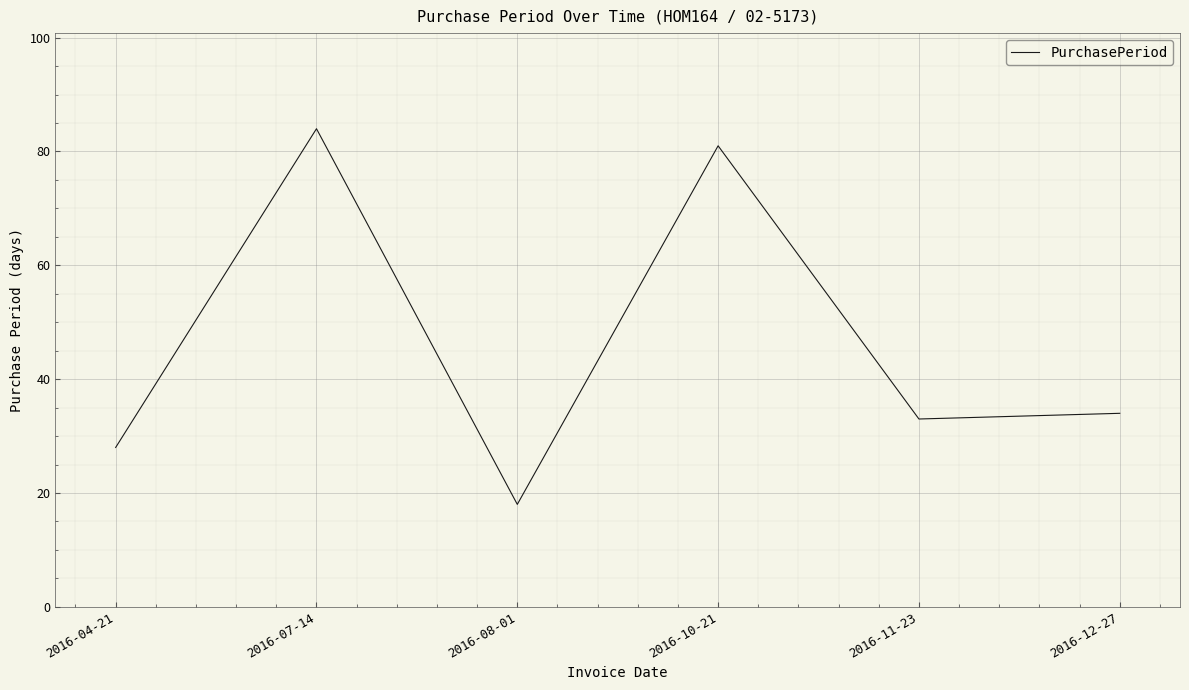

Reading right to left, what are all the values shown in this chart?

34	33	81	18	84	28